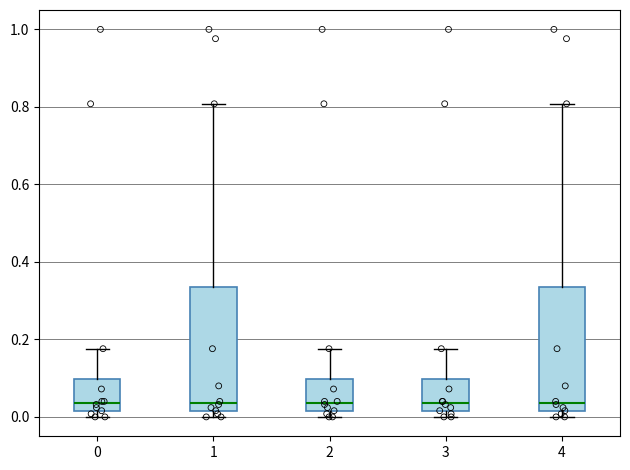

Where does the upper whisker of the box at x = 2 end on the y-axis? The values are not printed on the chart, so give them approximately, as read against the axis.

0.18